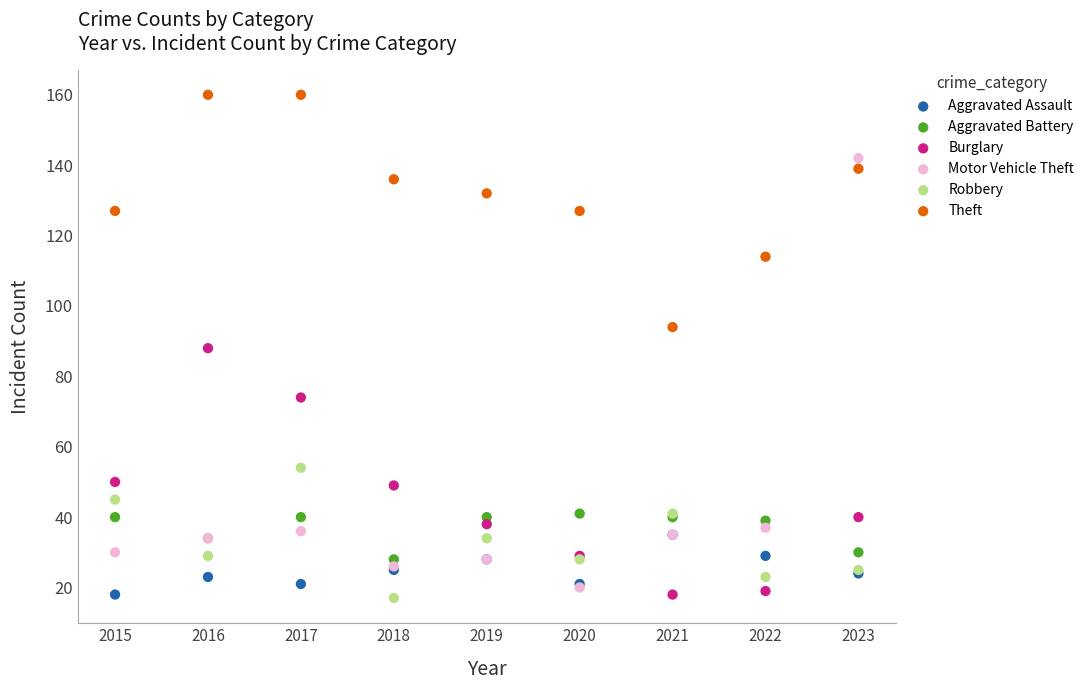

Which series has the largest Y range (max minus min)?

Motor Vehicle Theft